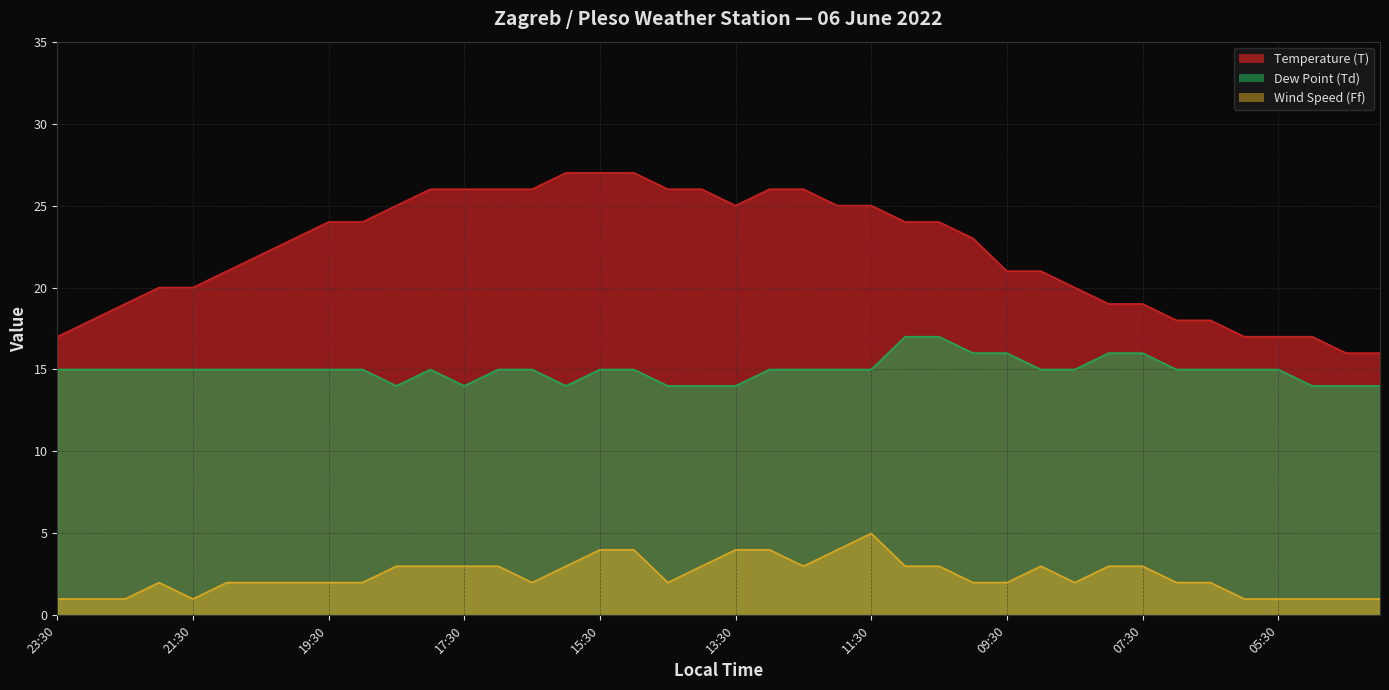

List the labels in order of Dew Point (Td) value, largest first.

11:00, 10:30, 10:00, 09:30, 08:00, 07:30, 23:30, 23:00, 22:30, 22:00, 21:30, 21:00, 20:30, 20:00, 19:30, 19:00, 18:00, 17:00, 16:30, 15:30, 15:00, 13:00, 12:30, 12:00, 11:30, 09:00, 08:30, 07:00, 06:30, 06:00, 05:30, 18:30, 17:30, 16:00, 14:30, 14:00, 13:30, 05:00, 04:30, 04:00